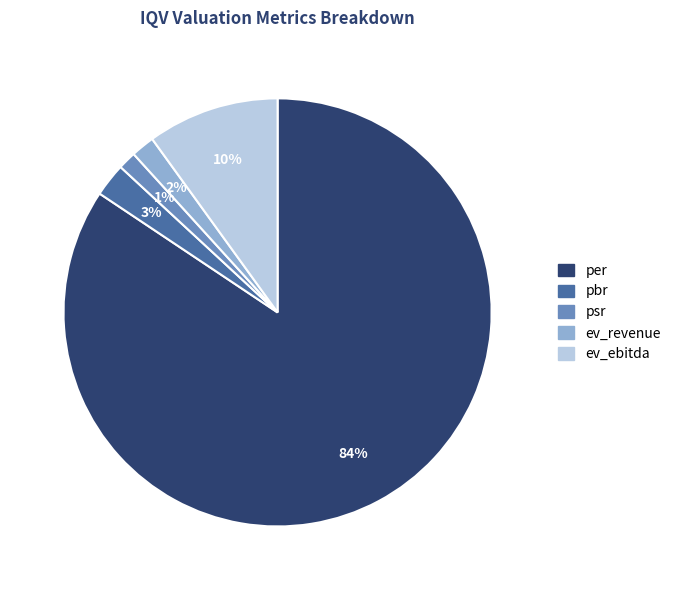

What percentage is the pbr slice, to the nearest percent?

3%